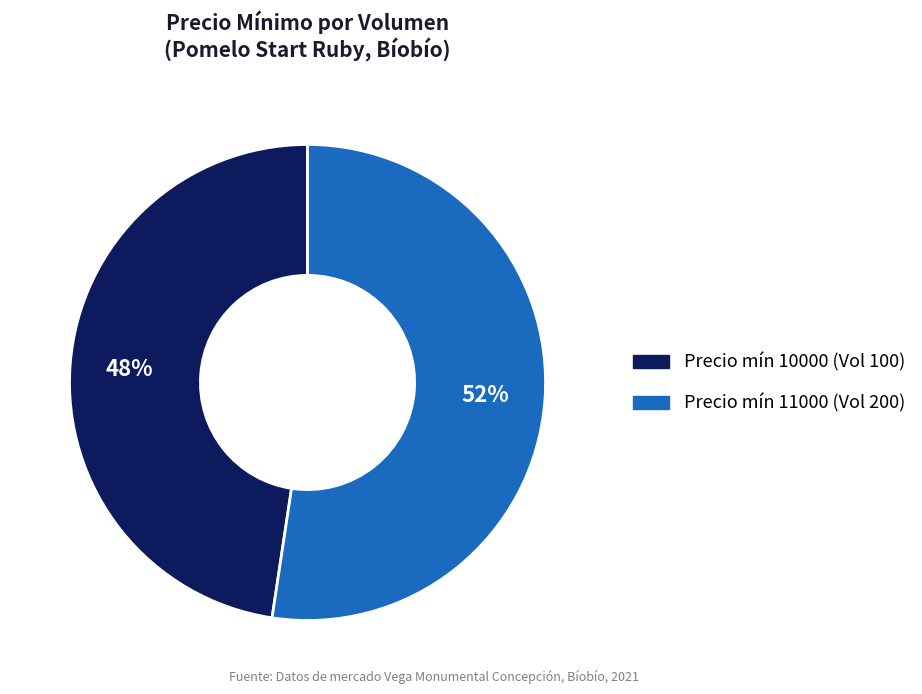

Count the number of slices in the pie.

2